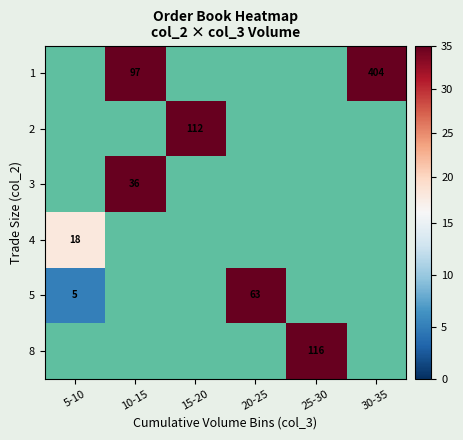

How many values in the 5 series are below 63?

1